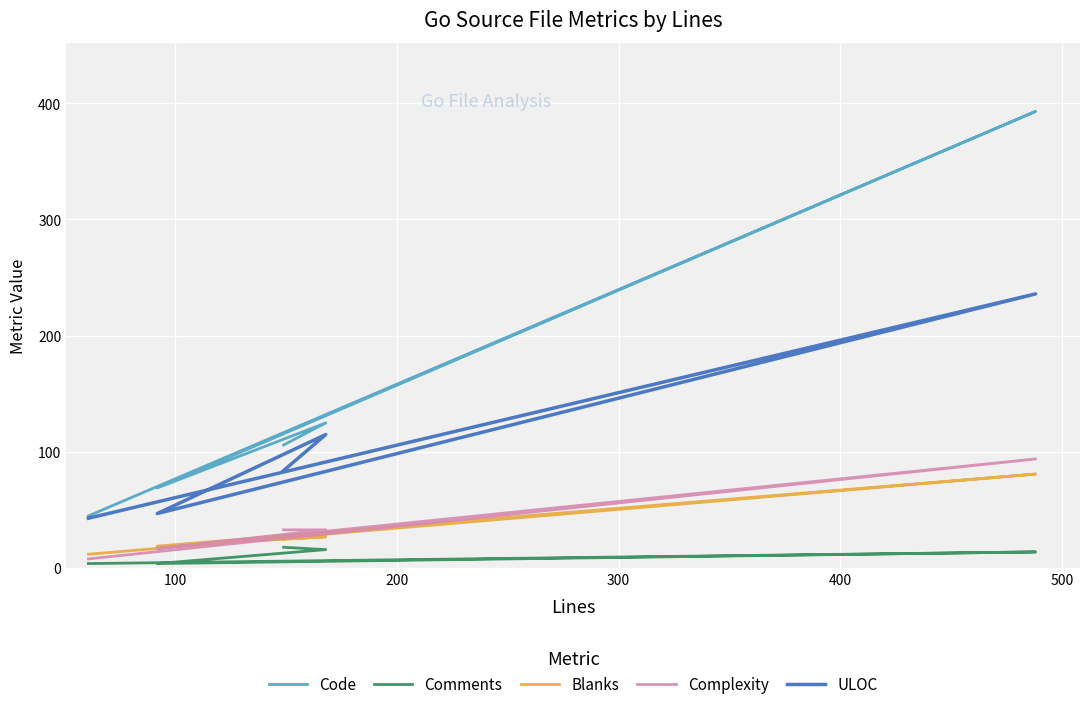

True or false: Comments has more than 1 interior local peaks.

False